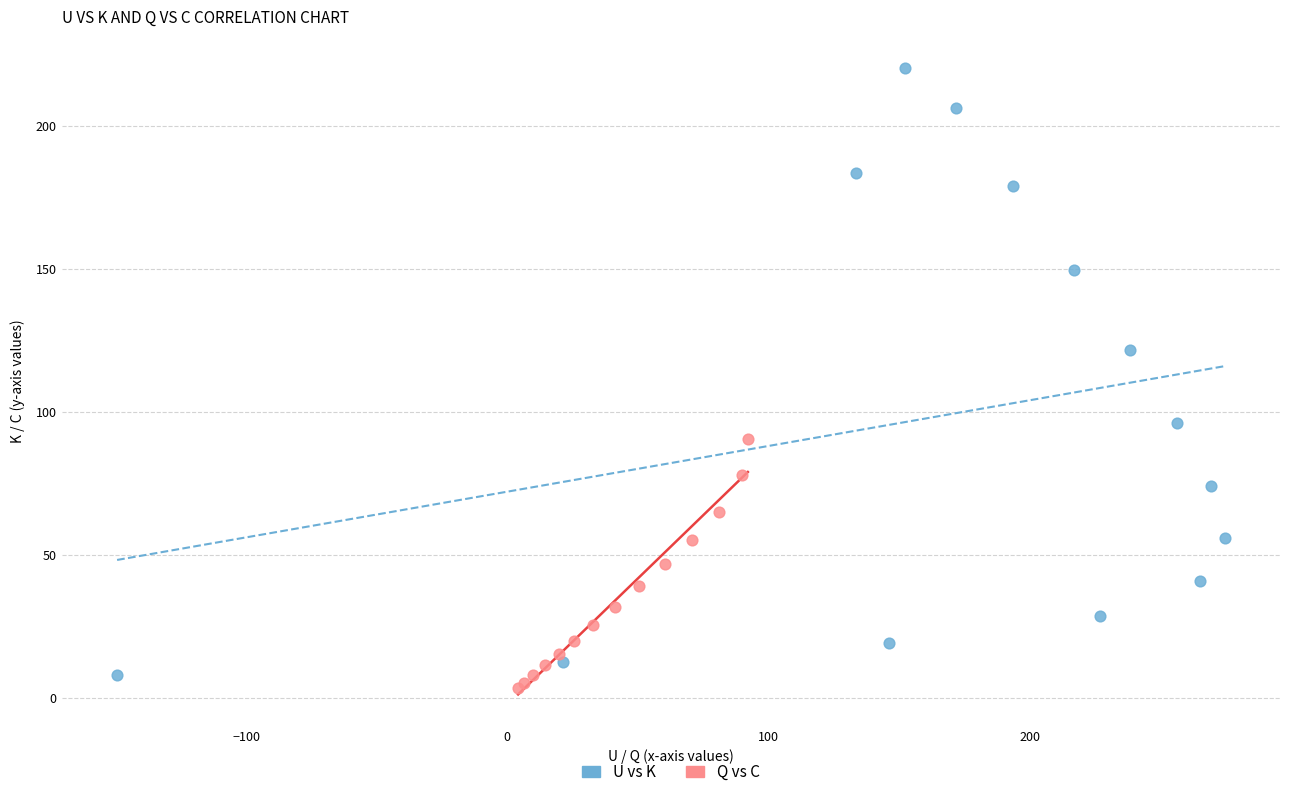

What are all the series names shown in the legend?

U vs K, Q vs C